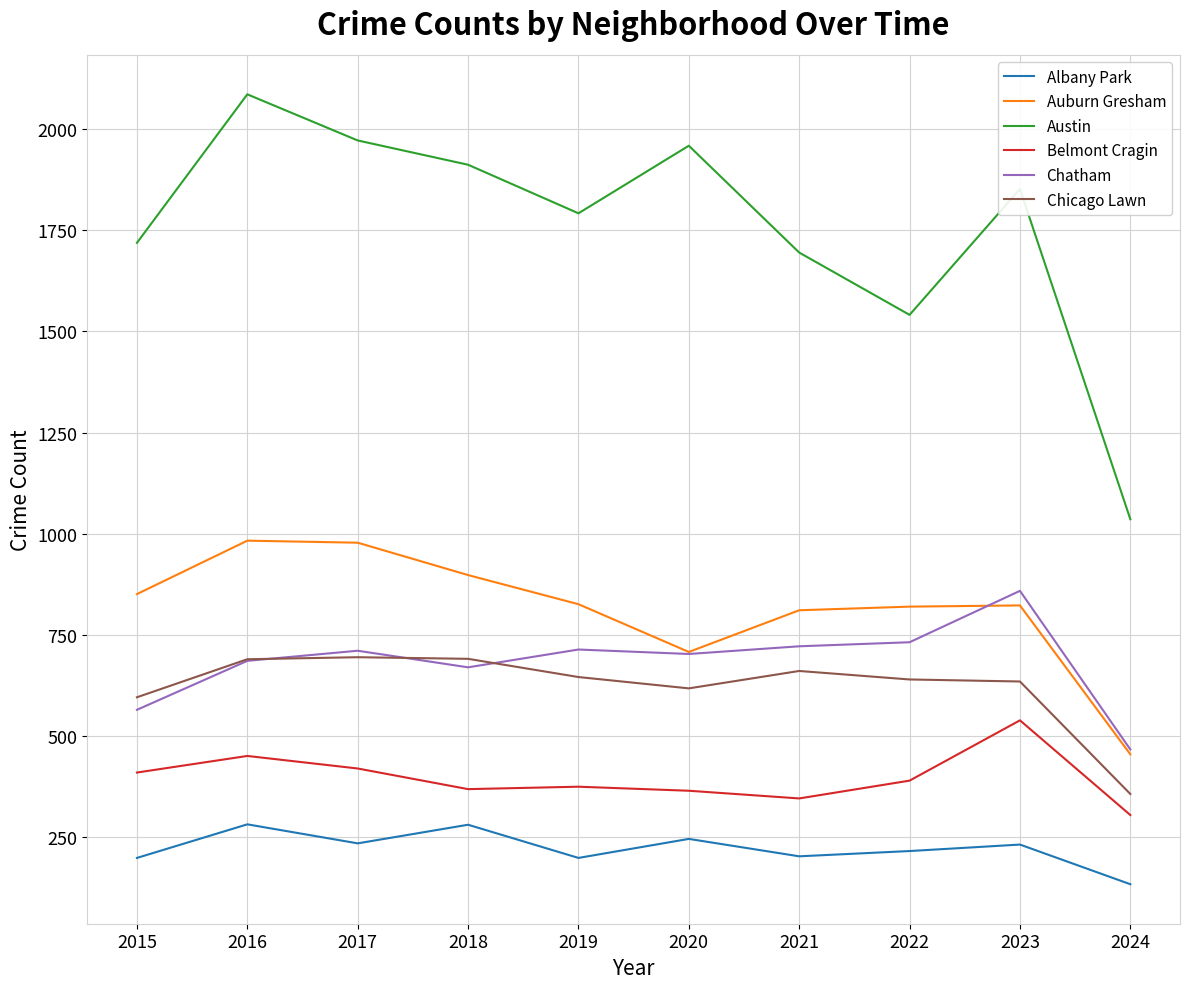

Which series has the largest total across all categories?

Austin